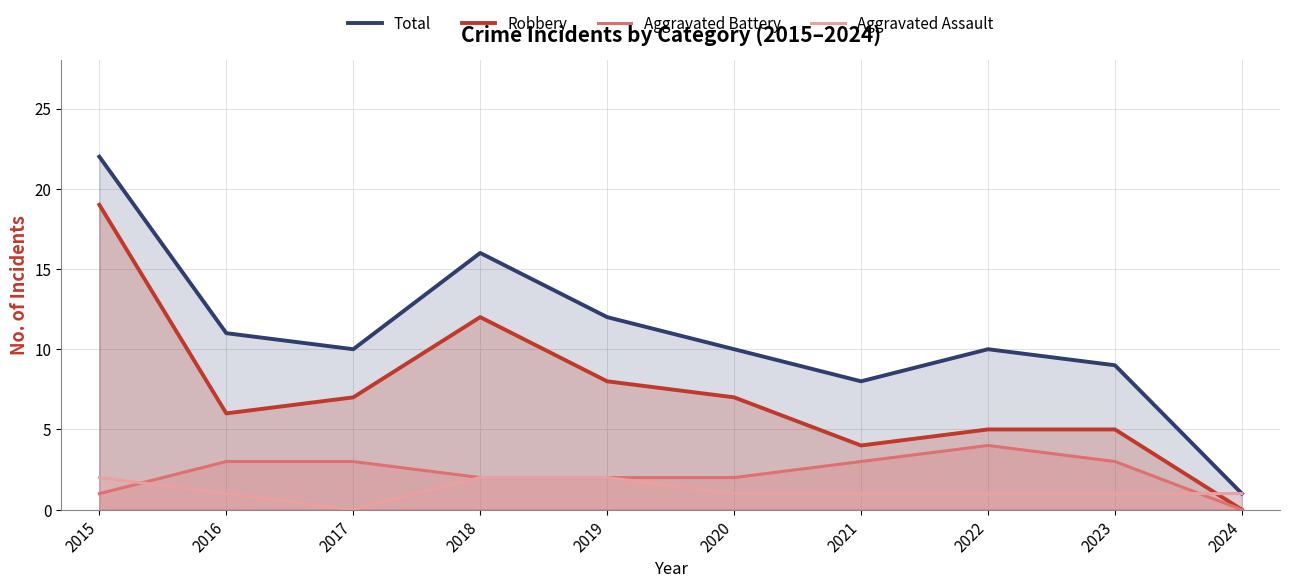

Rank the categories by Aggravated Battery value from highest to lowest.

2022, 2016, 2017, 2021, 2023, 2018, 2019, 2020, 2015, 2024